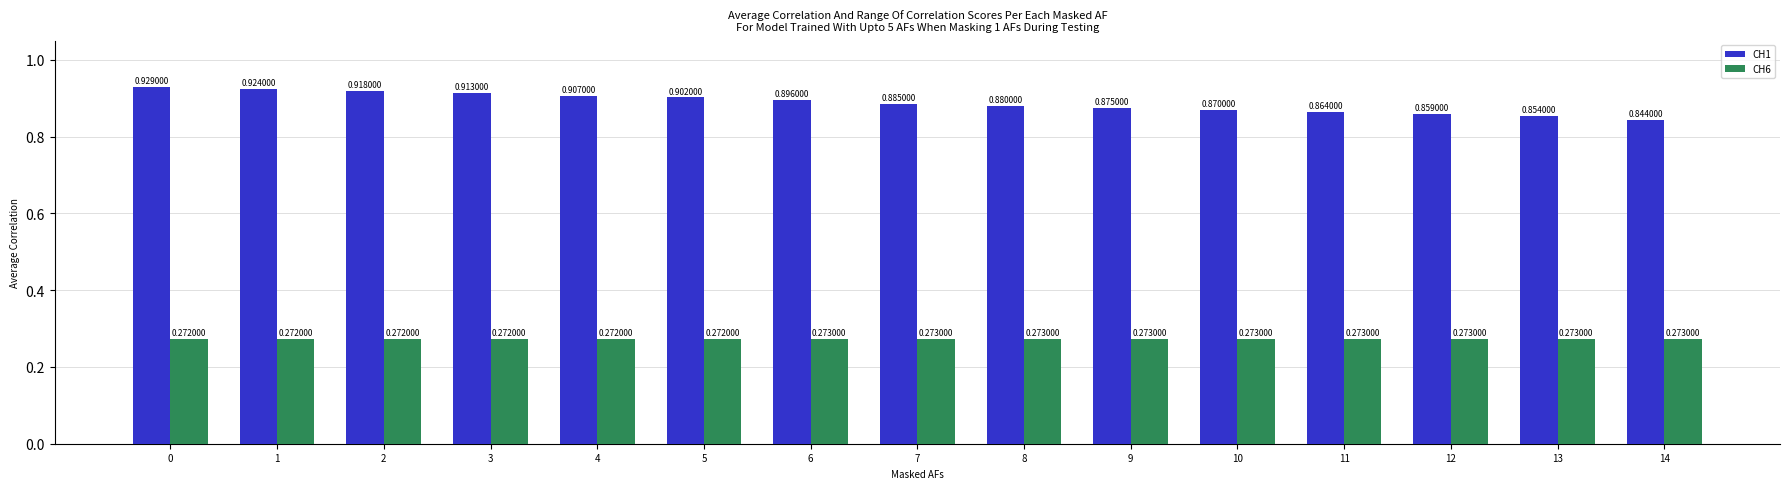

List the series in order of their peak value, highest first.

CH1, CH6